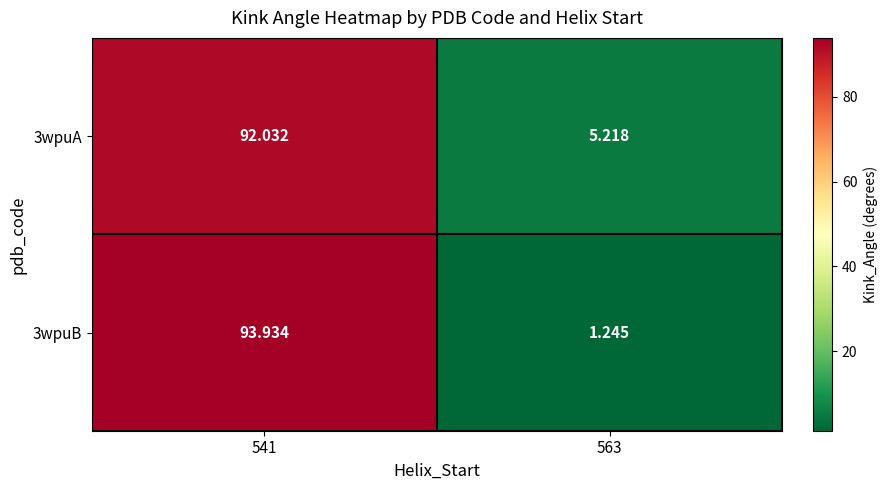

Is the value of 3wpuA at 563 greater than the value of 3wpuB at 541?

No